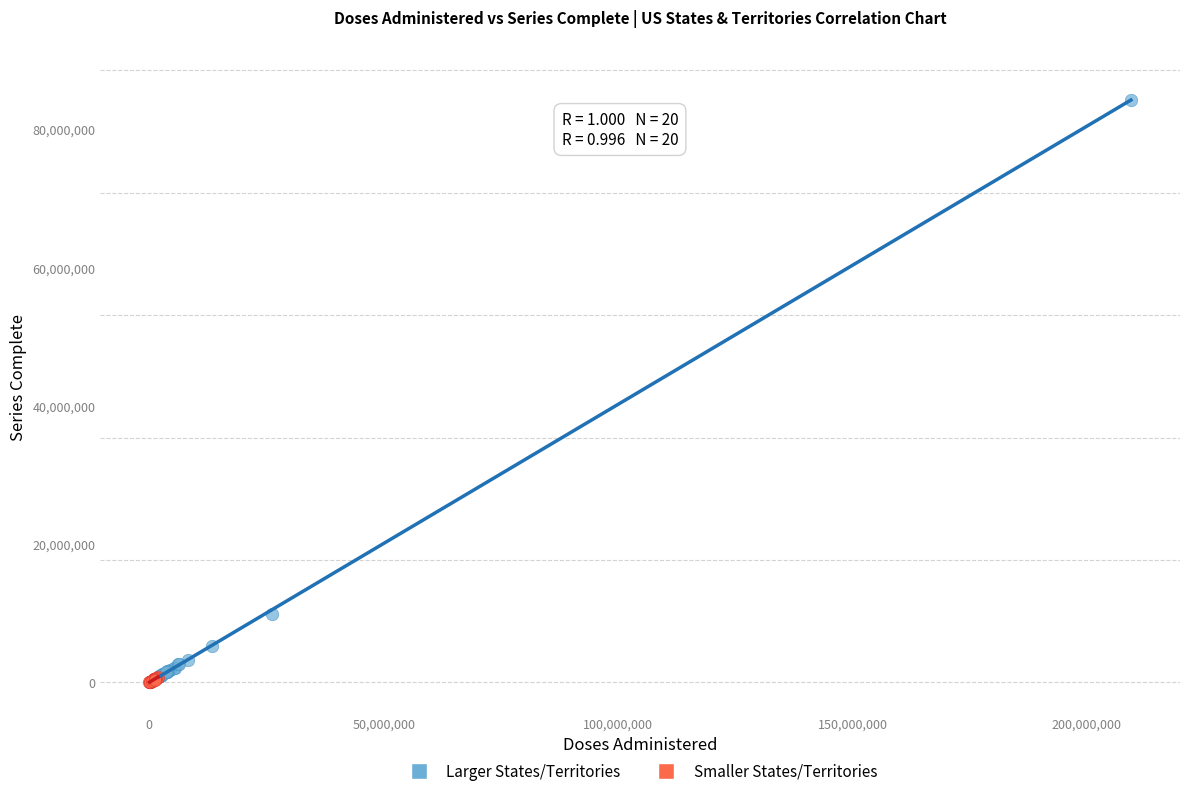

Which series reaches the maximum Y coordinate?

Larger States/Territories